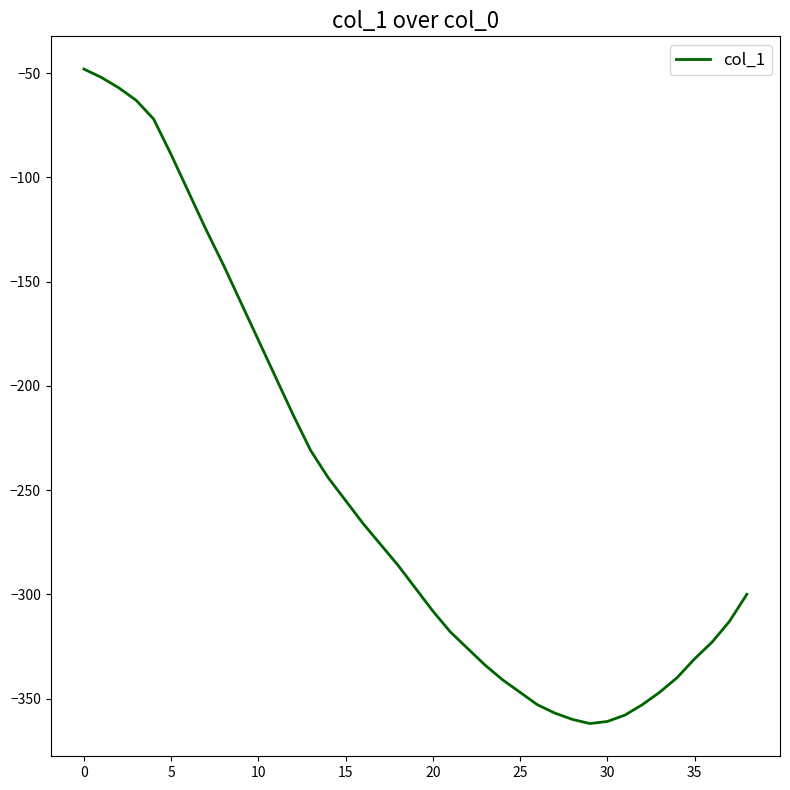

What is the maximum value shown in the chart?

-48